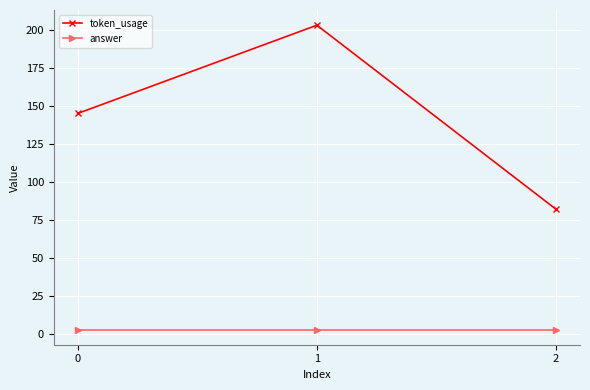

Between 0 and 2, which series saw the biggest shift?

token_usage